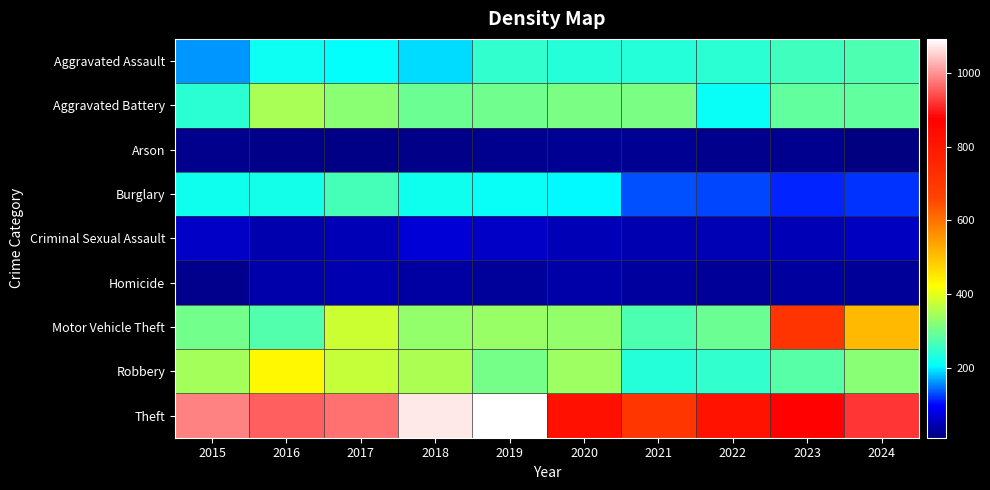

How many series are shown in this chart?

9